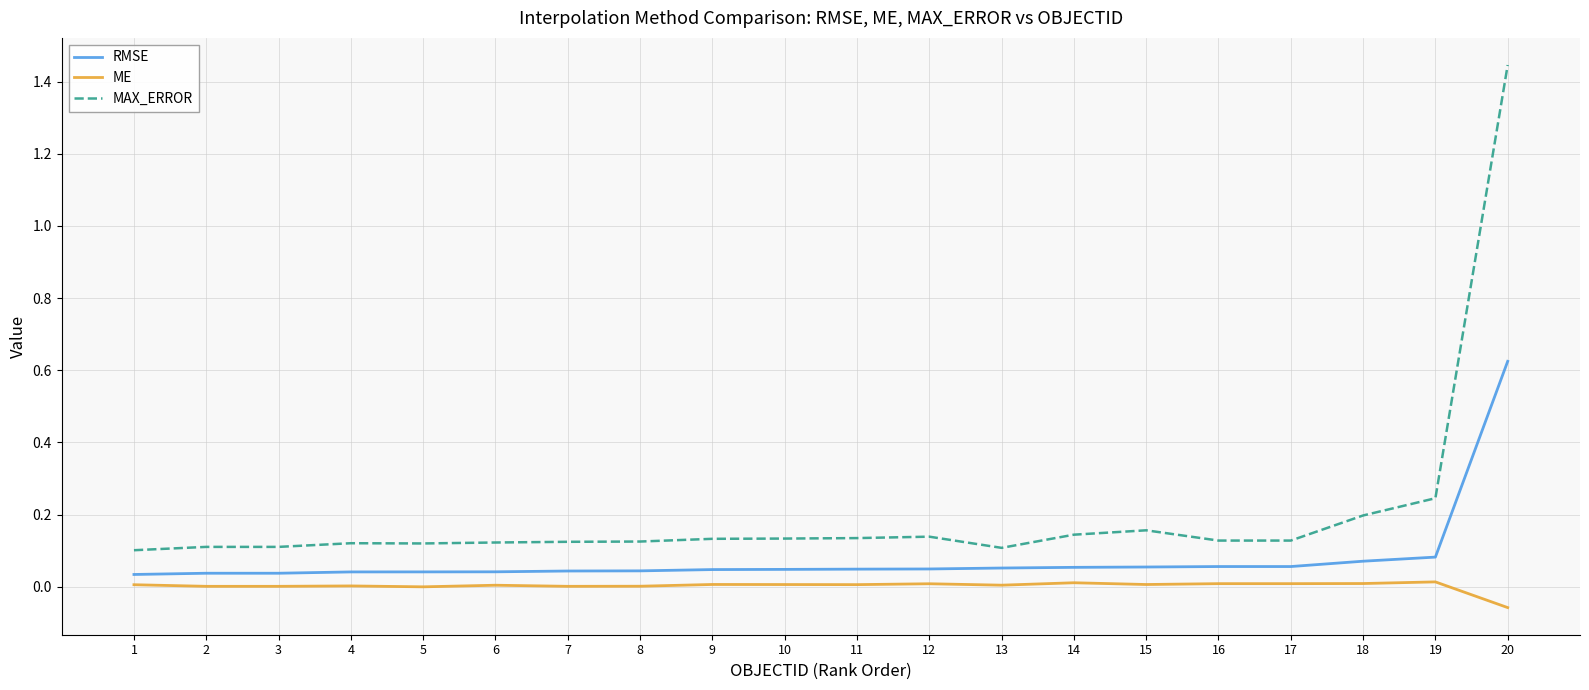

True or false: RMSE has a value of 0.0 at 3.

True